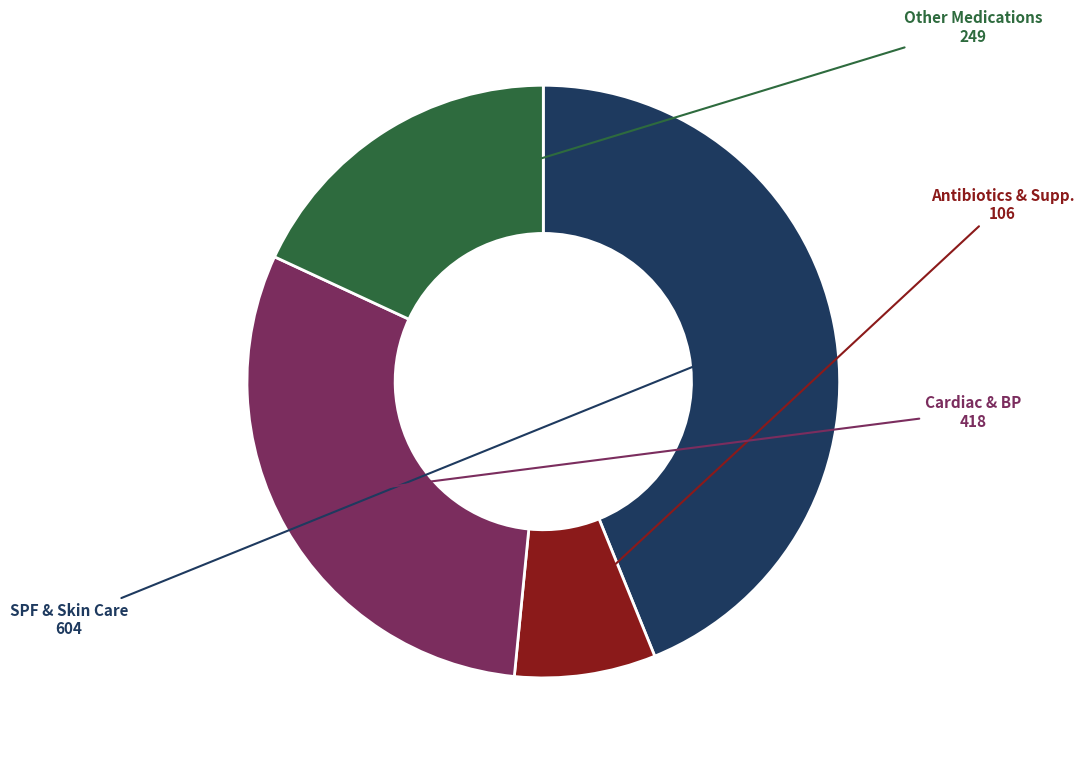

Does any single category account for the majority?

No